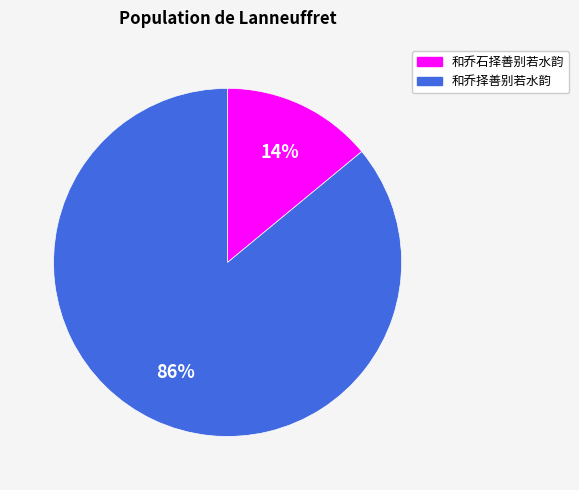

How many slices are in this pie chart?

2